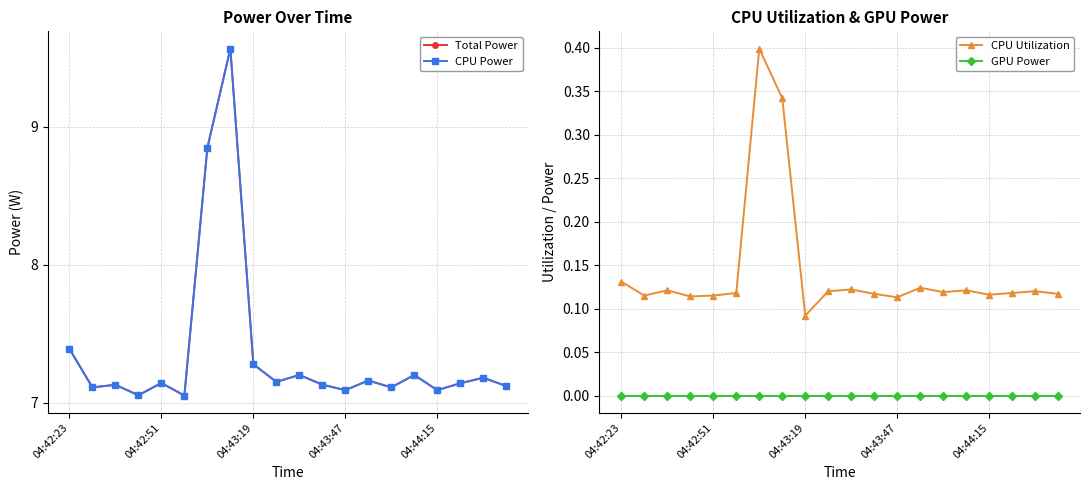

At which label is GPU Power closest to 0?

04:42:23